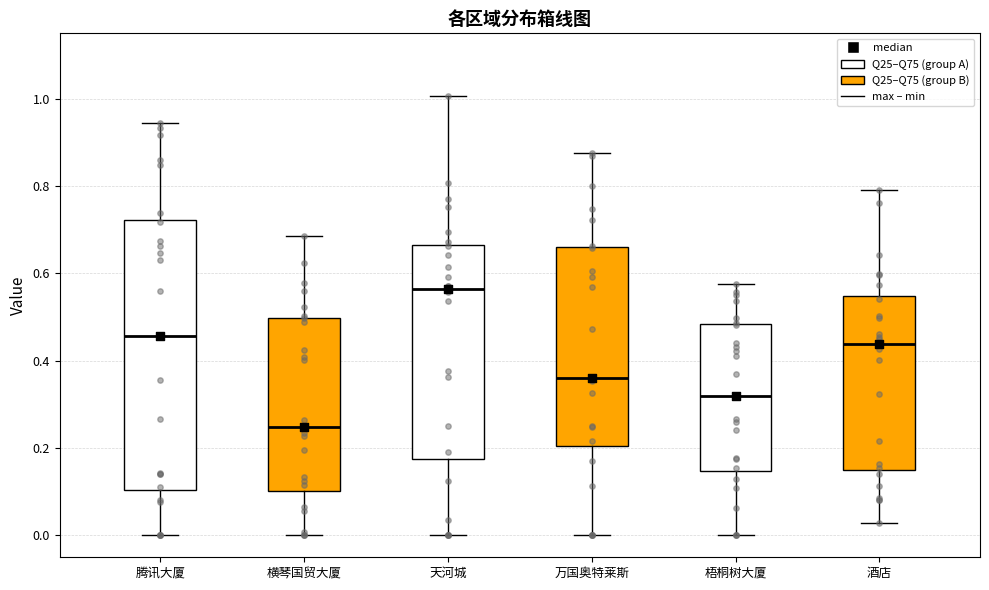

Which box has the highest median line?

天河城